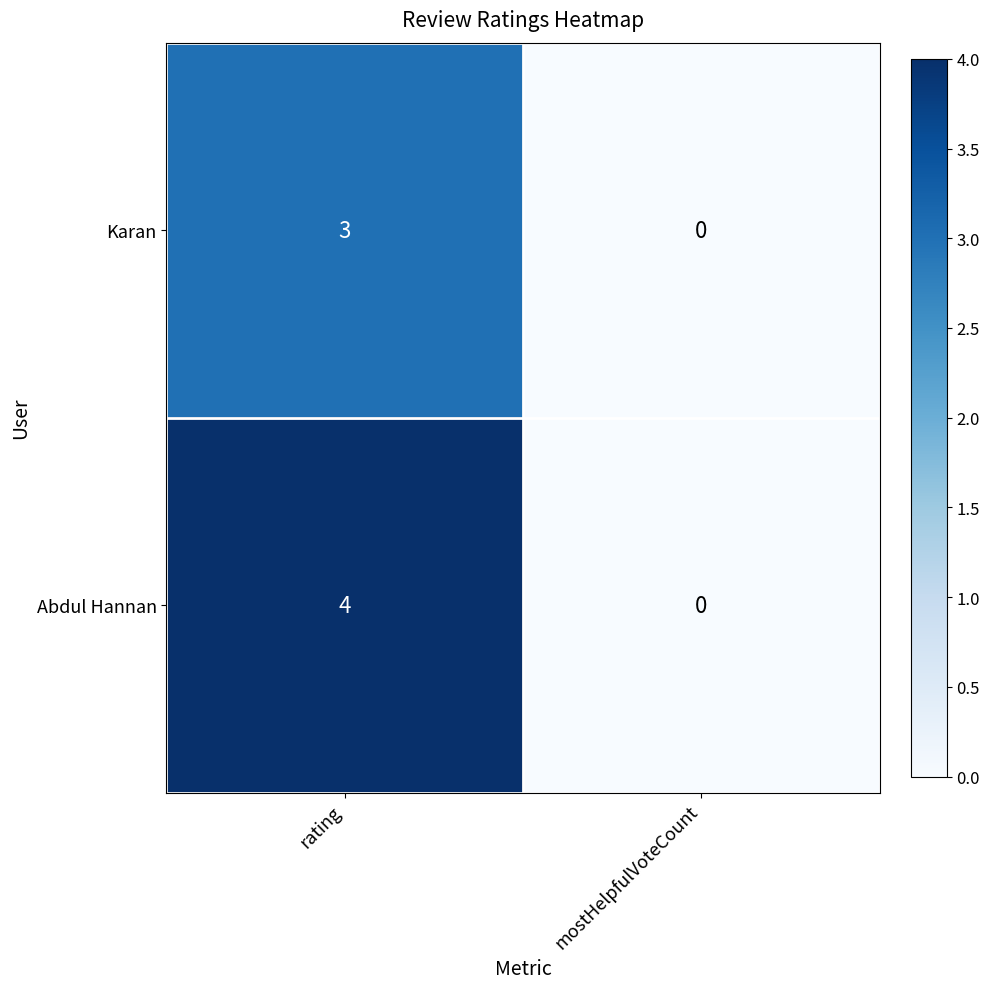

How many positive values does the Abdul Hannan series have?

1